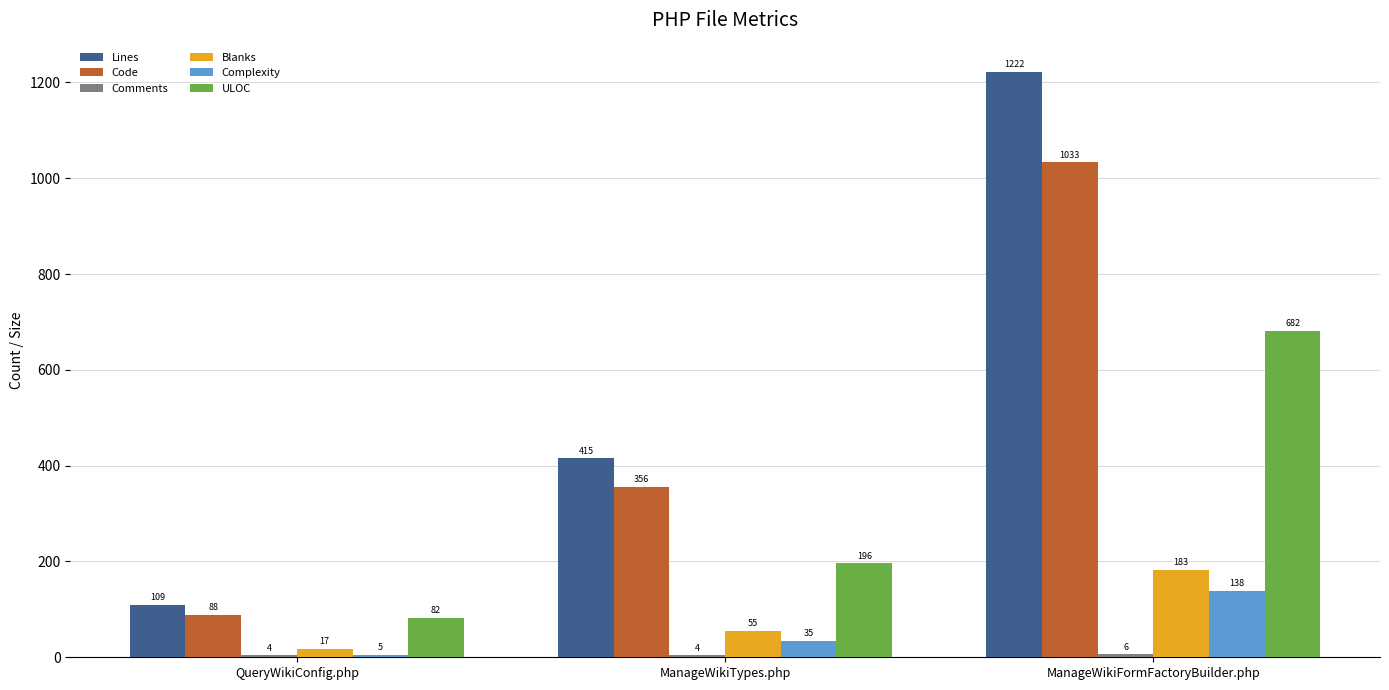

List the labels in order of Complexity value, smallest first.

QueryWikiConfig.php, ManageWikiTypes.php, ManageWikiFormFactoryBuilder.php